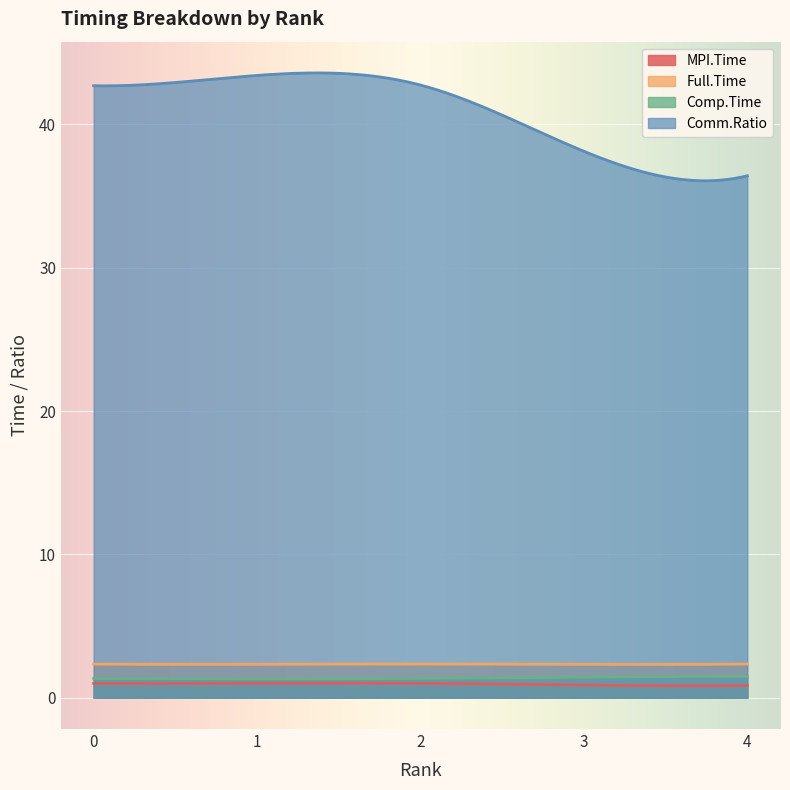

The value of MPI.Time at 4 is 1.5. True or false?

False